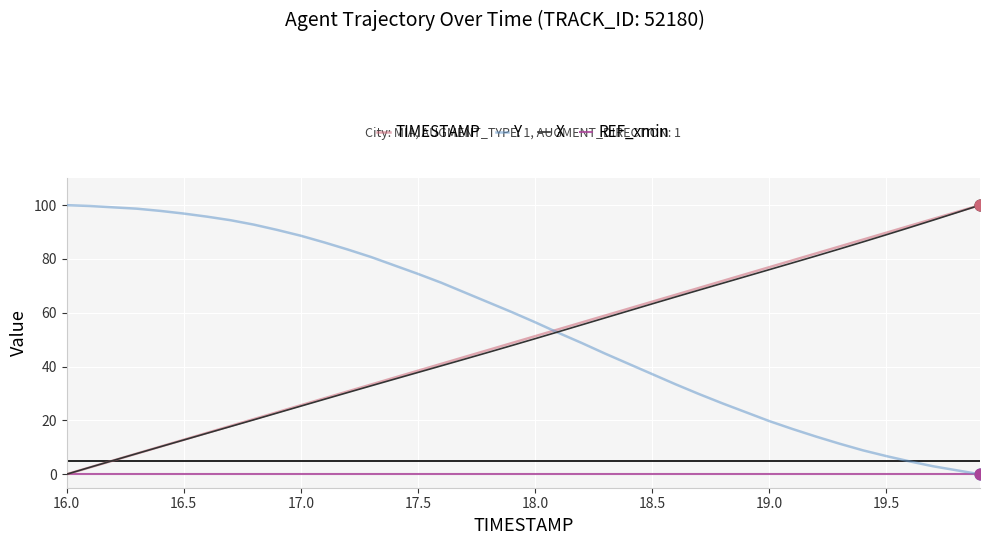

What is the highest value of the X series?

100.0